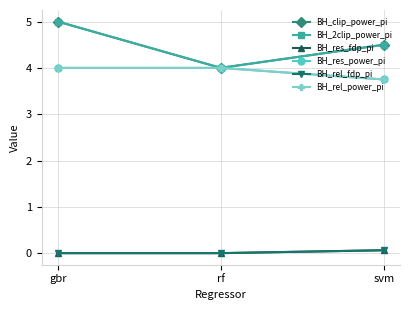

What is the label of the 1st point from the left?

gbr